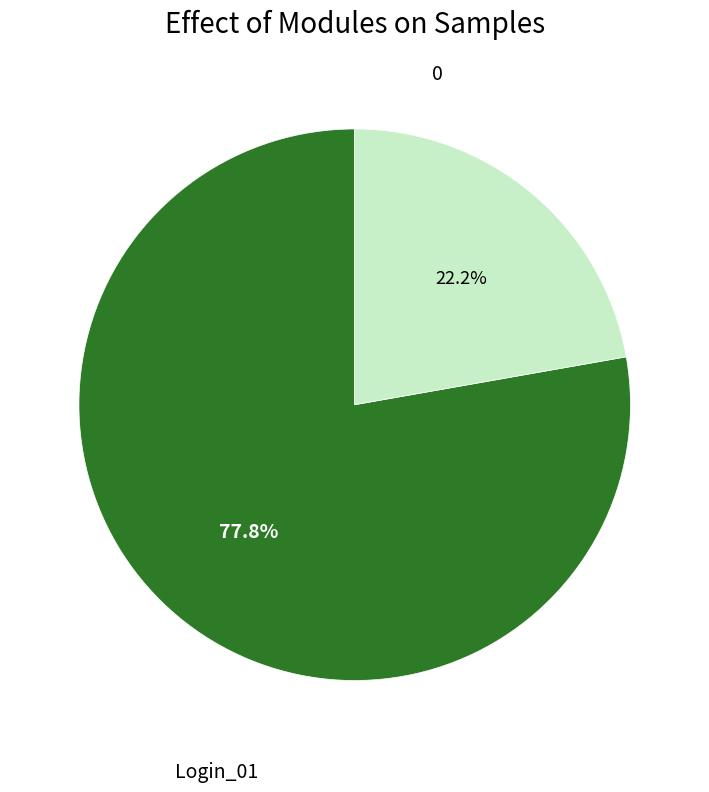

Is there a majority slice in this chart?

Yes